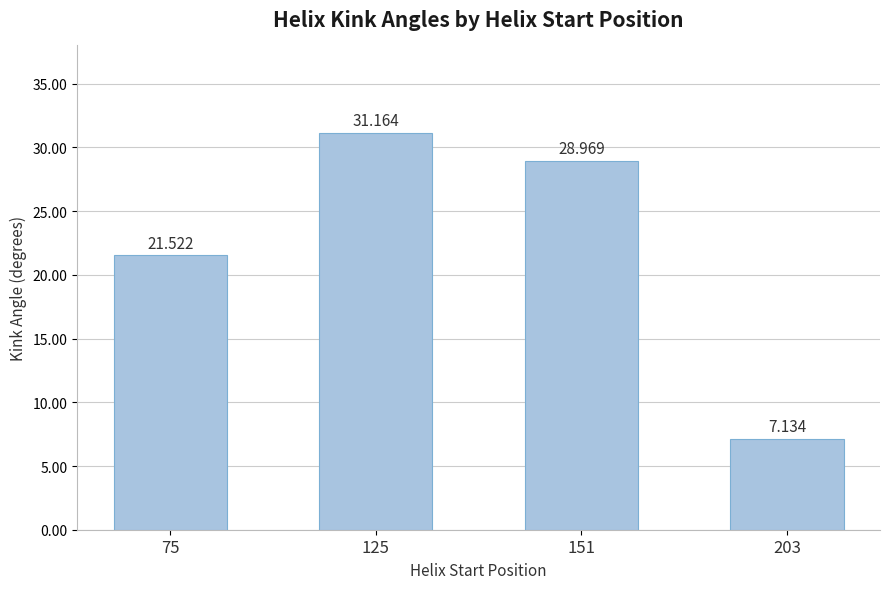

The chart shows a value of 21.5 at 75. True or false?

True